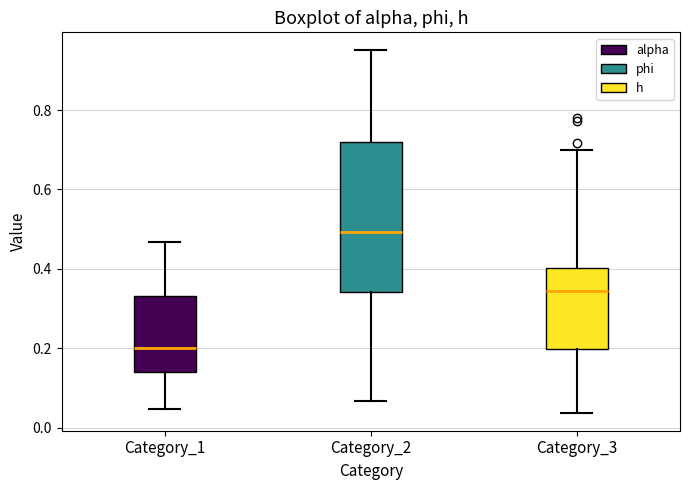

Reading left to right, read every box against the y-axis: the position of its median line, the range the box covers, and the ends of its whiskers. The values are not printed on the chart, so give them approximately, as read against the axis.

Category_1: median 0.20, box 0.14 to 0.34, whiskers 0.04 to 0.46
Category_2: median 0.50, box 0.34 to 0.72, whiskers 0.06 to 0.96
Category_3: median 0.34, box 0.20 to 0.40, whiskers 0.04 to 0.70